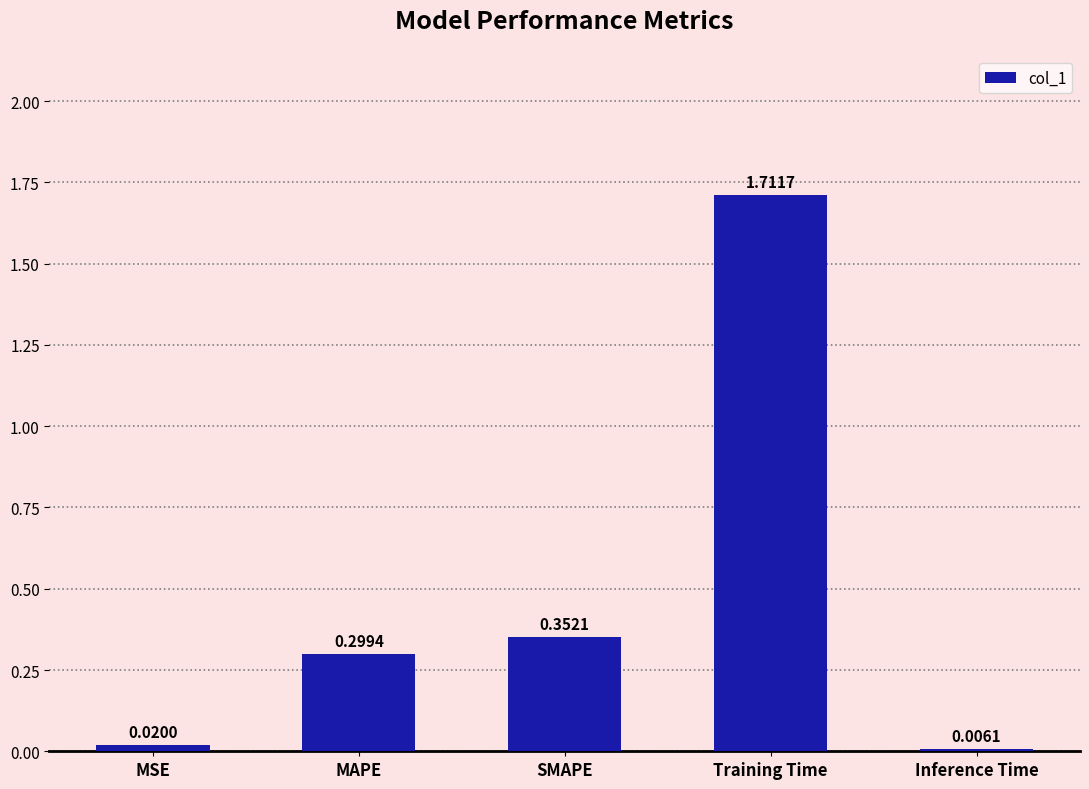

Between MAPE and Training Time, which is larger?

Training Time